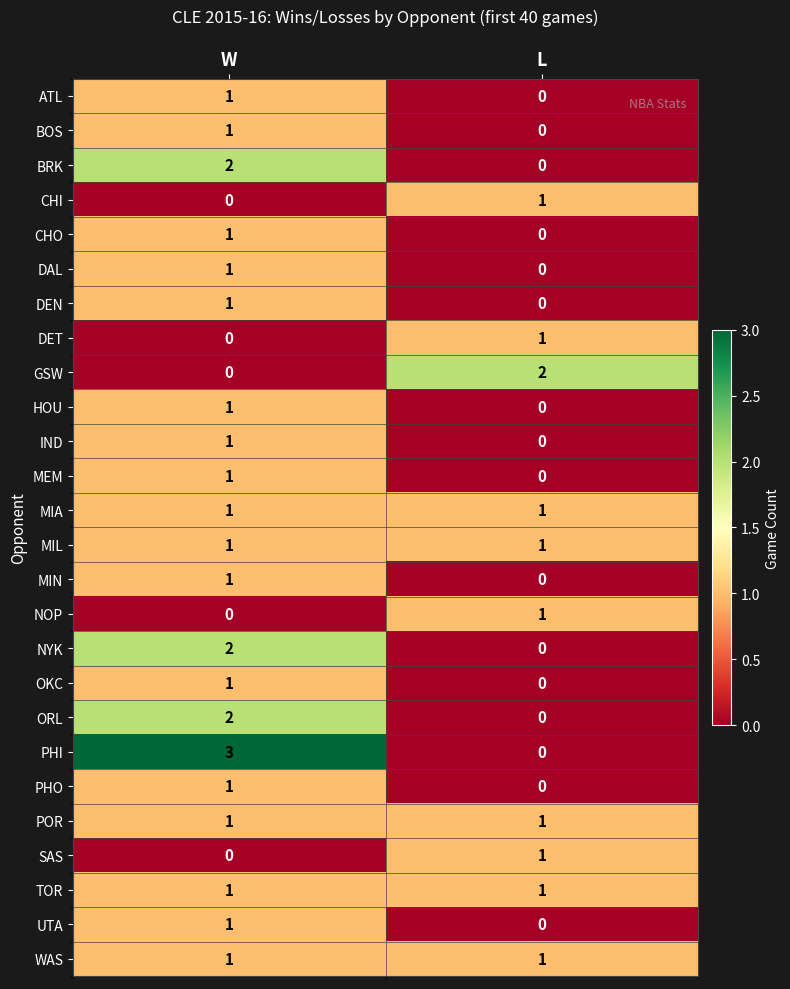

What is the greatest value displayed?

3